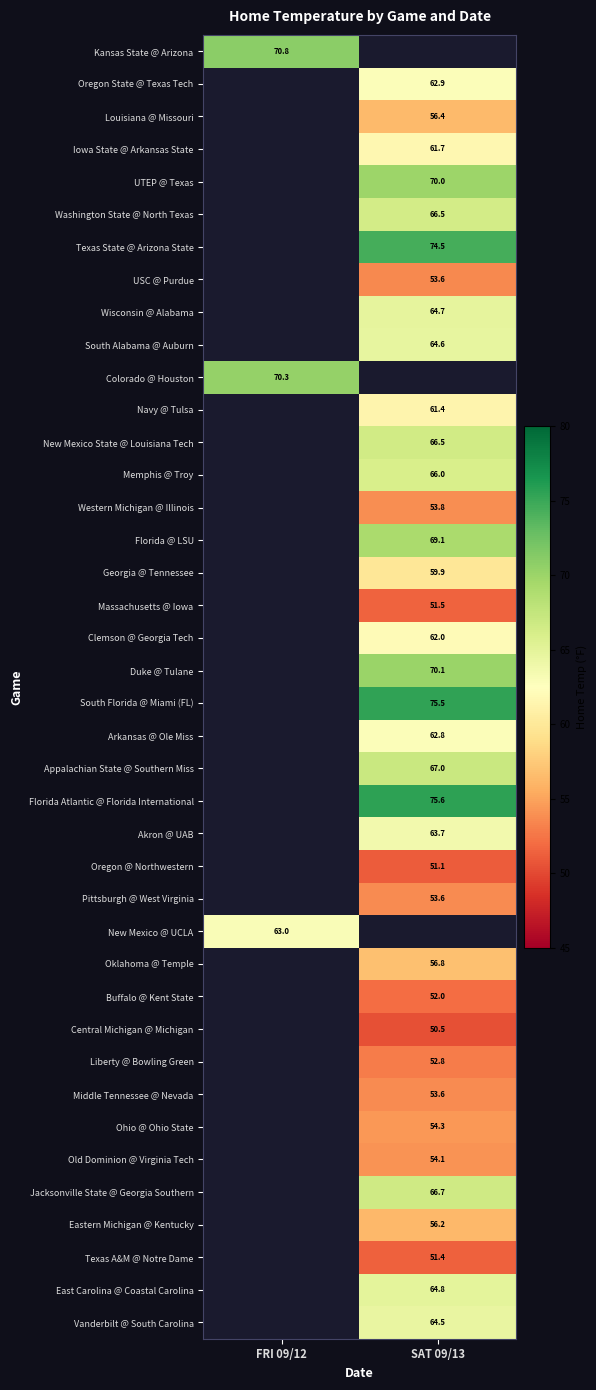

At how many categories does at least one series exceed 55?

2